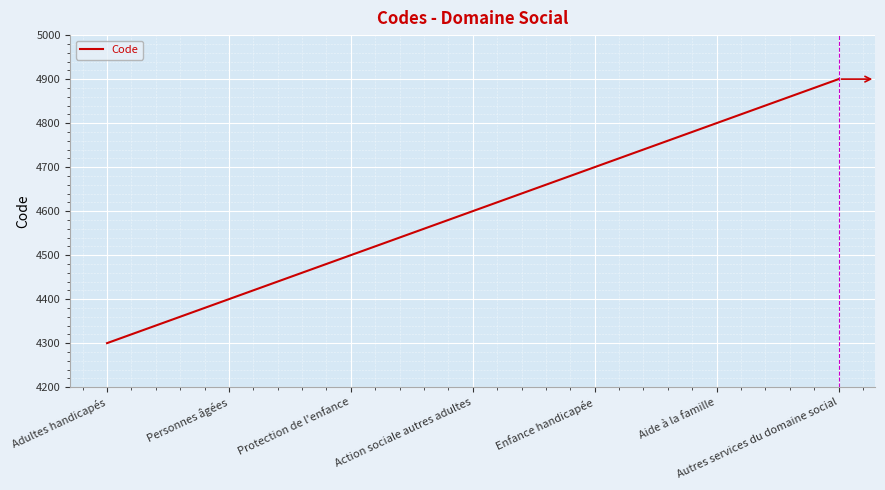

True or false: the data has more than 0 interior local peaks.

False